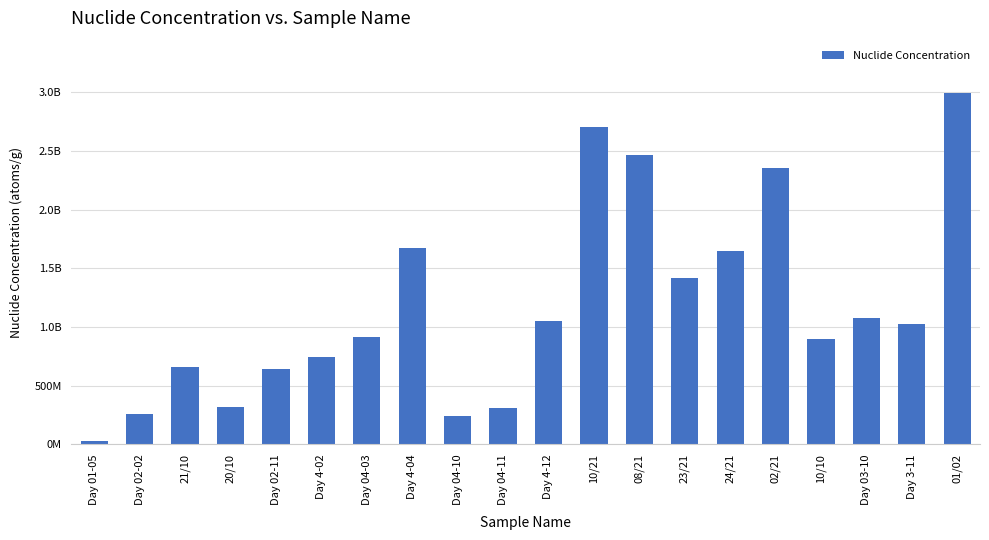

What value does the data have at Day 01-05, to the nearest 100?

32300000